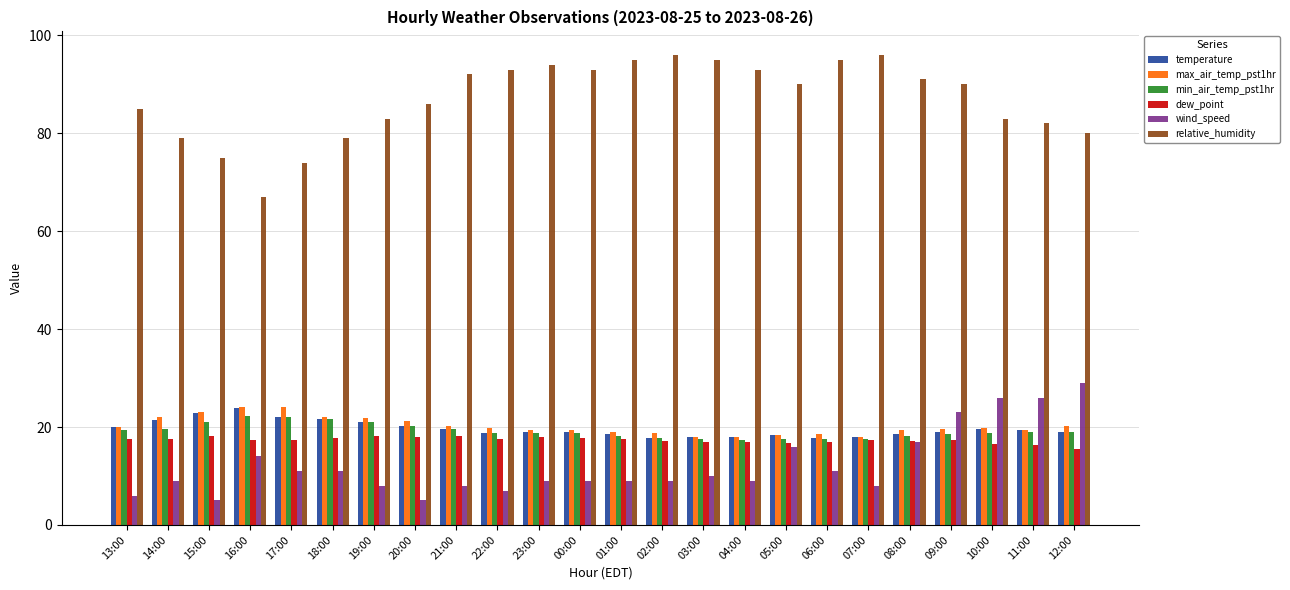

True or false: temperature has a value of 27.9 at 12:00.

False